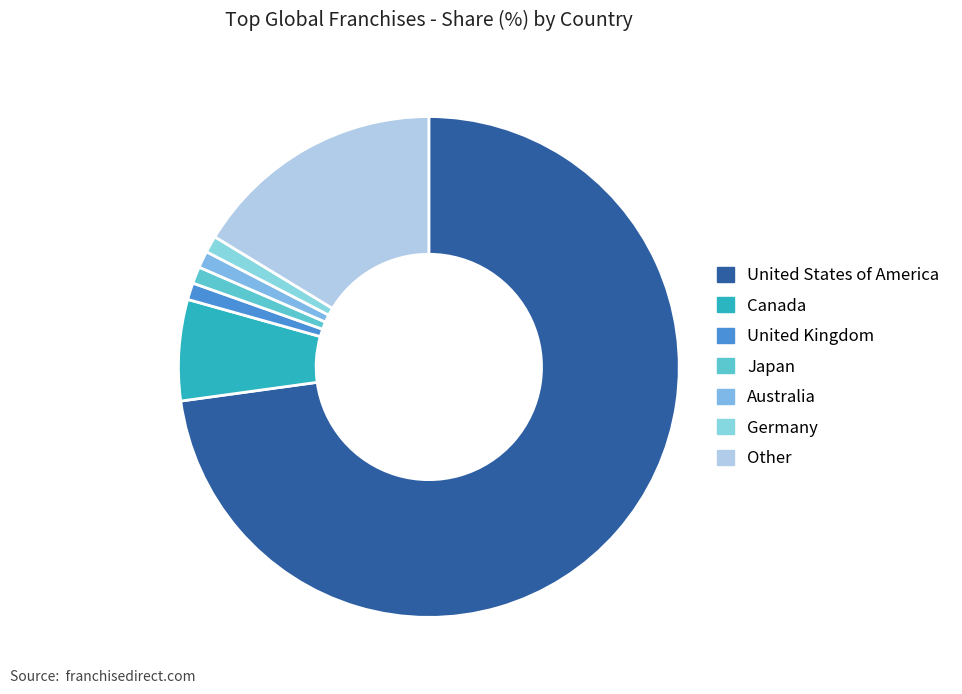

Approximately how many times larger is the value at Other compared to Germany?

15.0